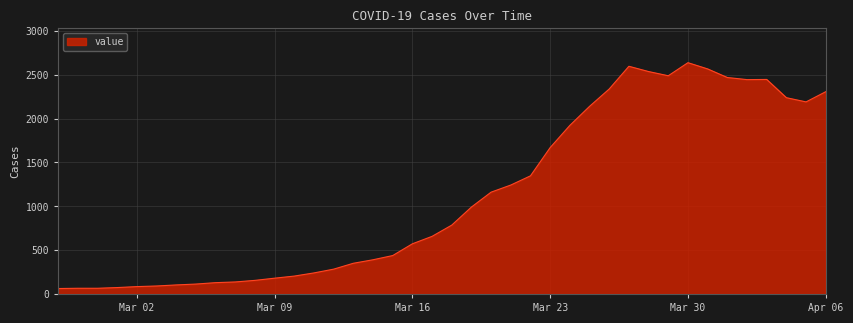

What is the smallest value displayed?

62